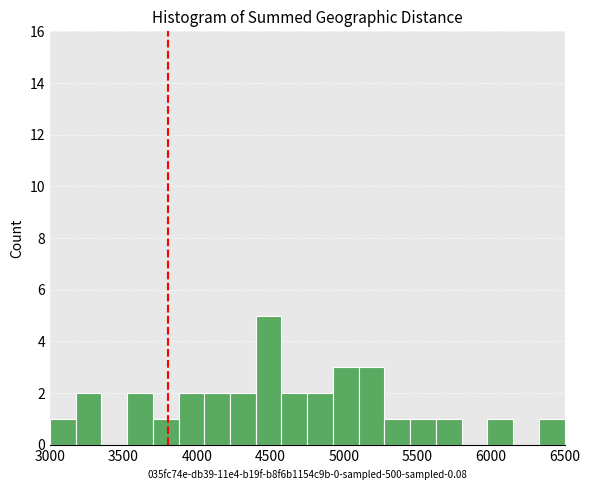

Around what value on the x-axis is the tallest bar? Give the approximate position of its centre, as read against the axis.

4500